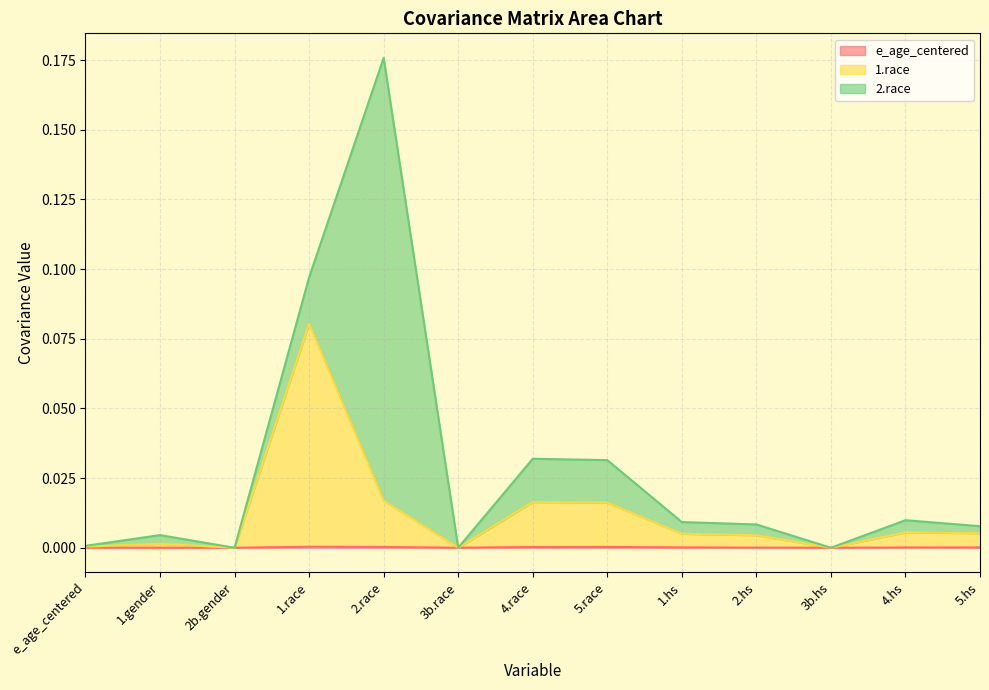

How many values in 1.race are above zero?

8